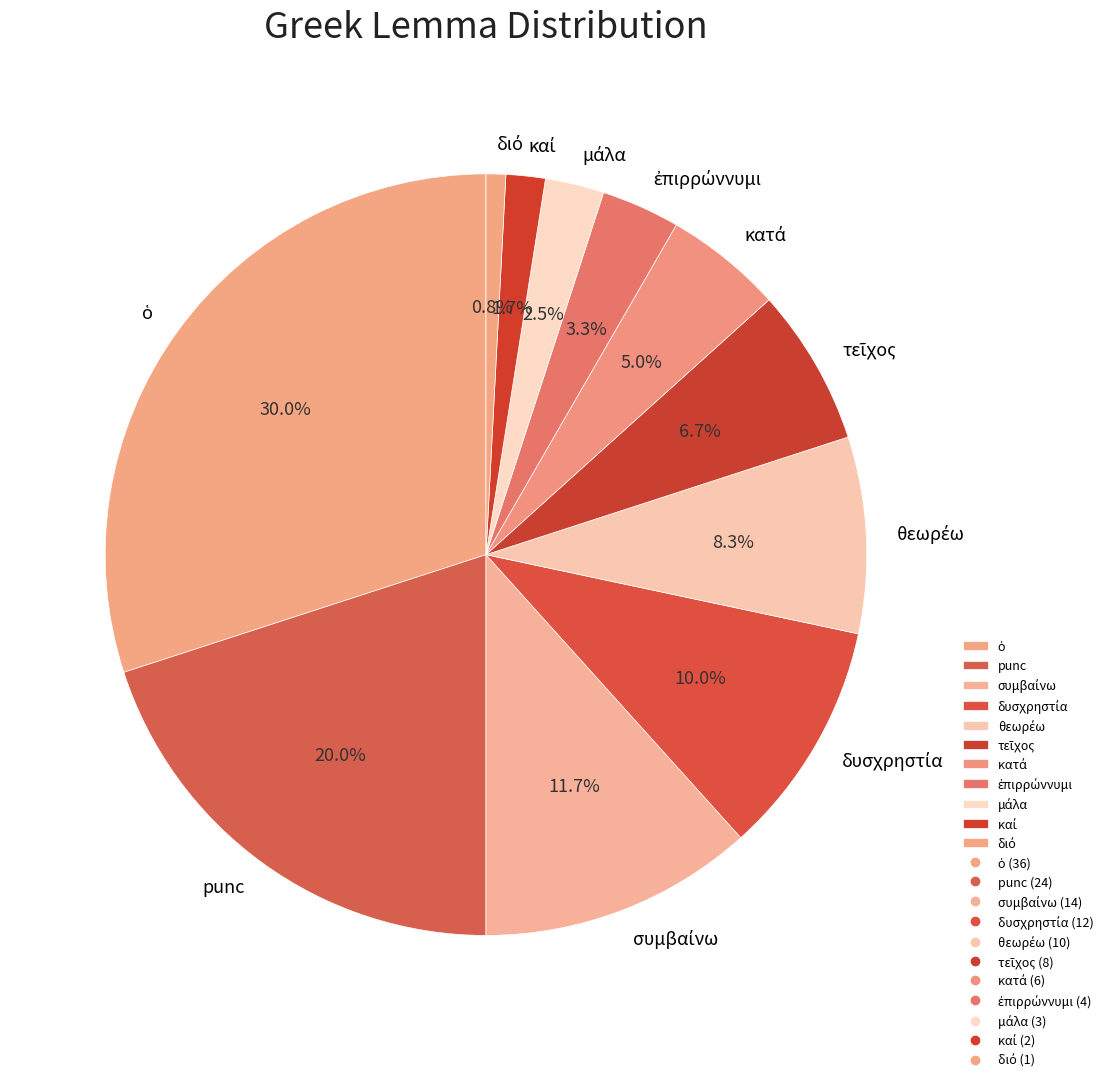

Is there any slice that represents more than half of the pie?

No